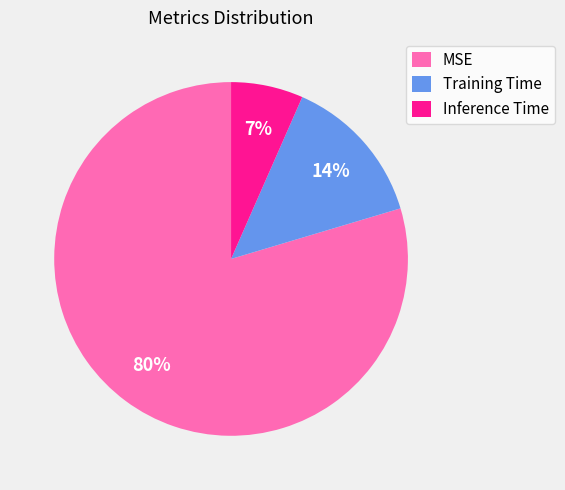

To the nearest percent, what percentage of the pie is Inference Time?

7%